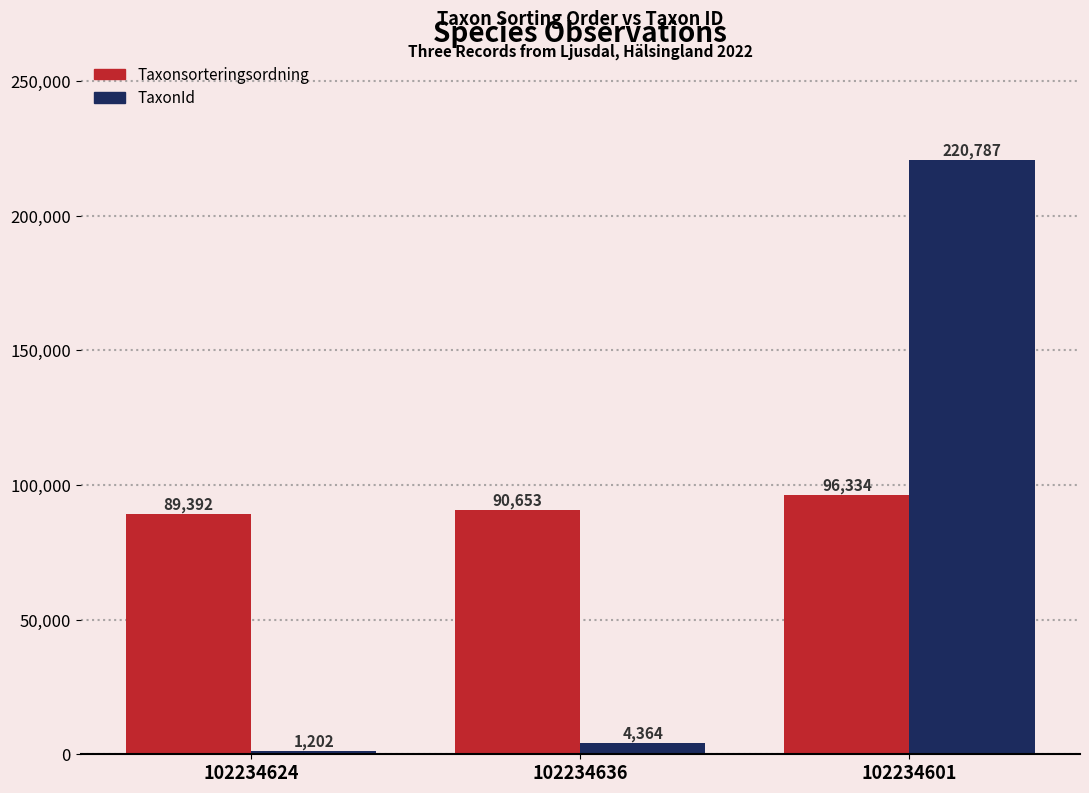

How many groups of bars are there?

3